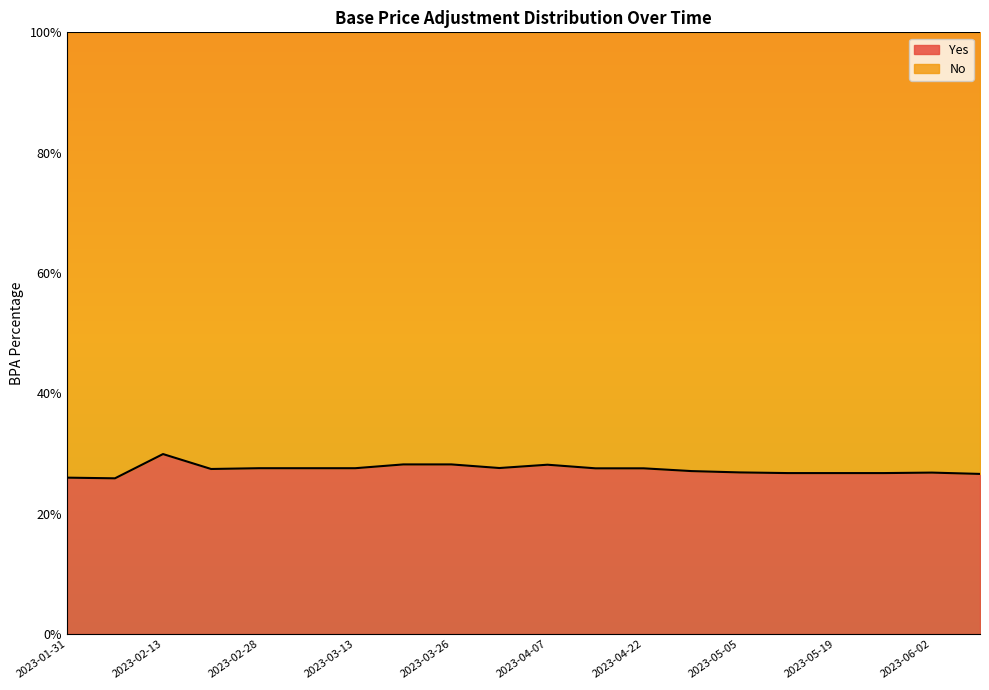

Which category has the lowest value across all series?

2023-02-06